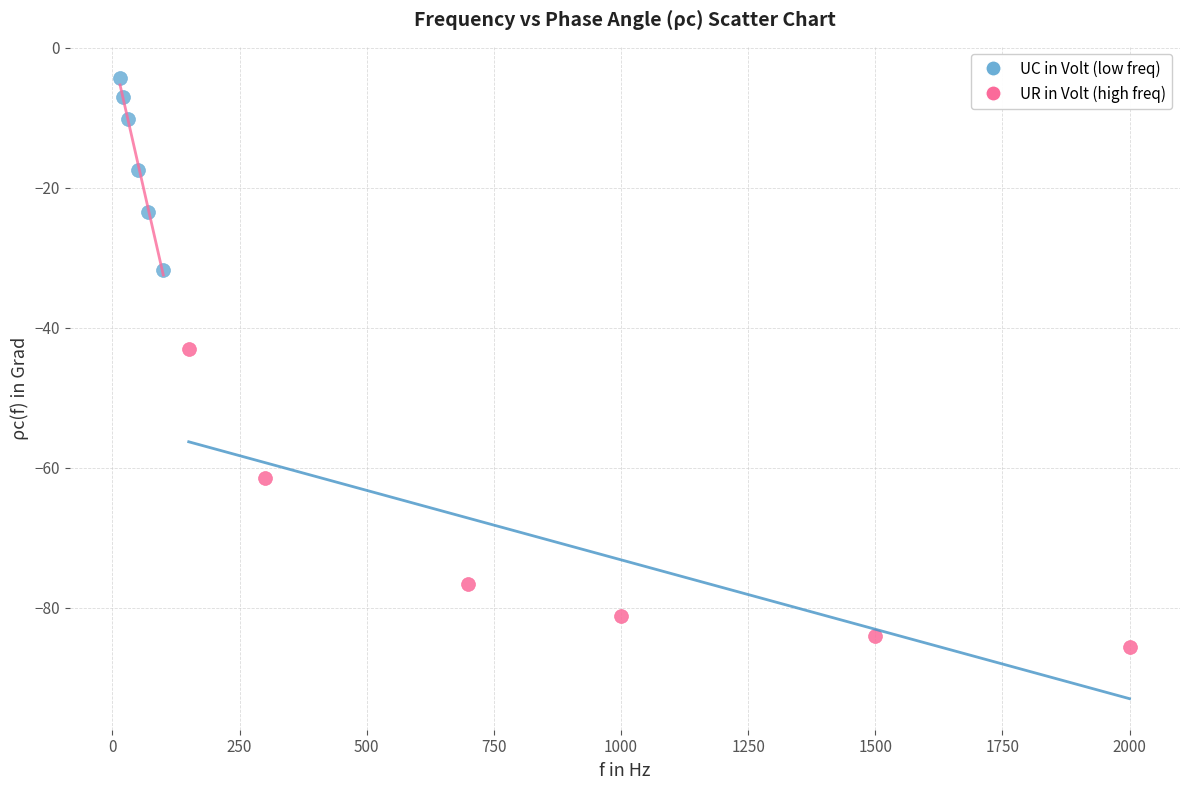

Which series contains the lowest Y value?

UR in Volt (high freq)